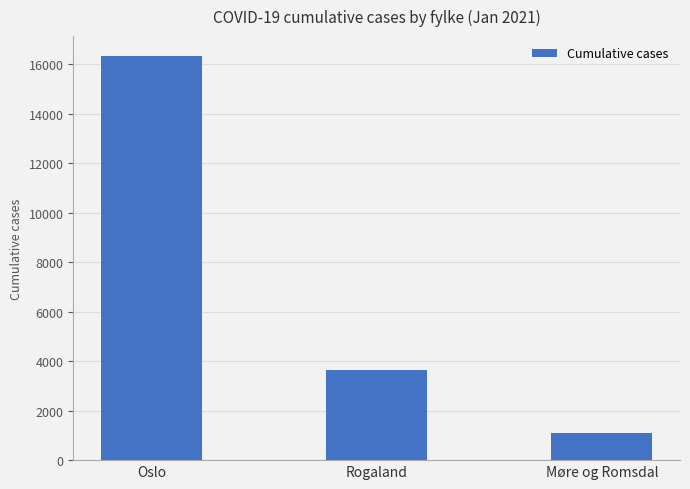

Is it true that the value at Møre og Romsdal is 1103?

True